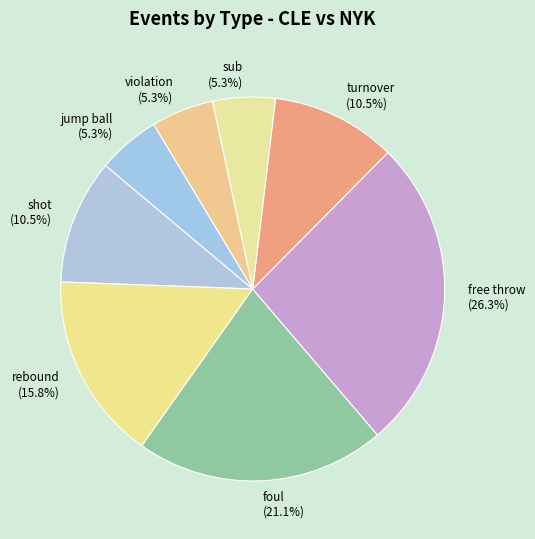

How many segments does this pie chart have?

8